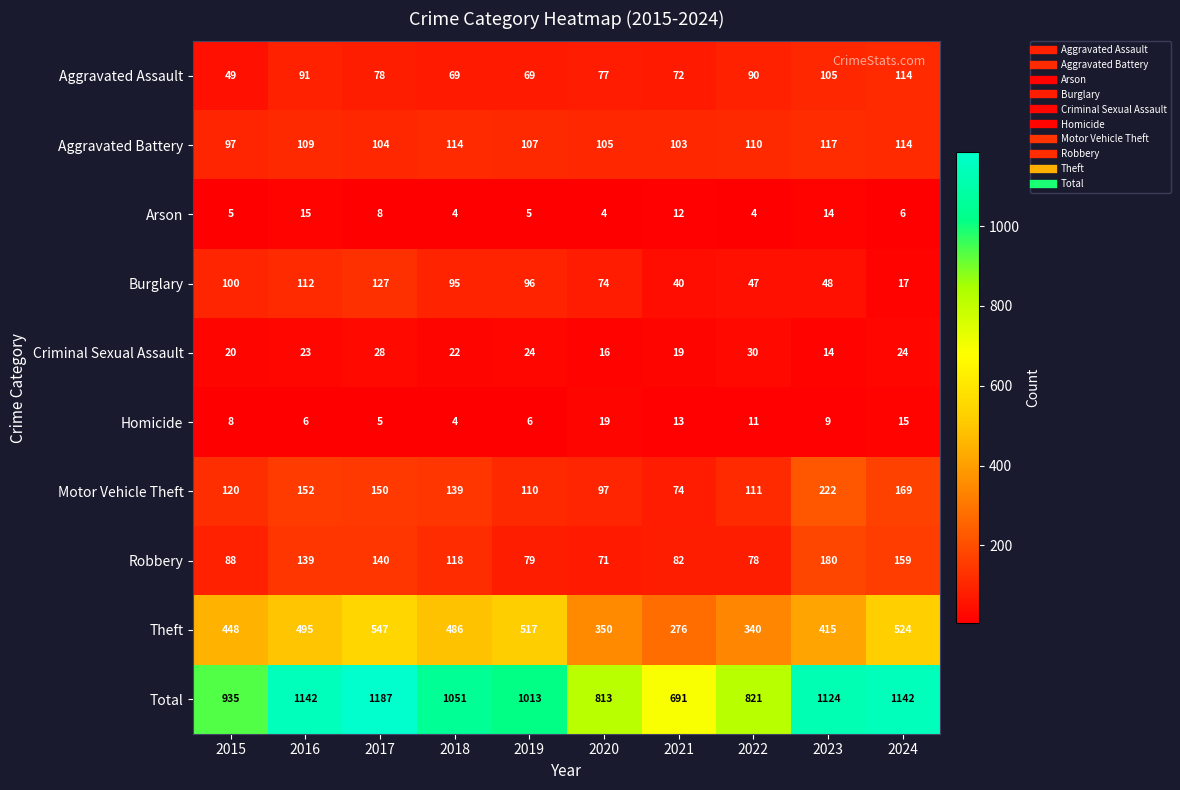

At how many categories does at least one series exceed 364?

10